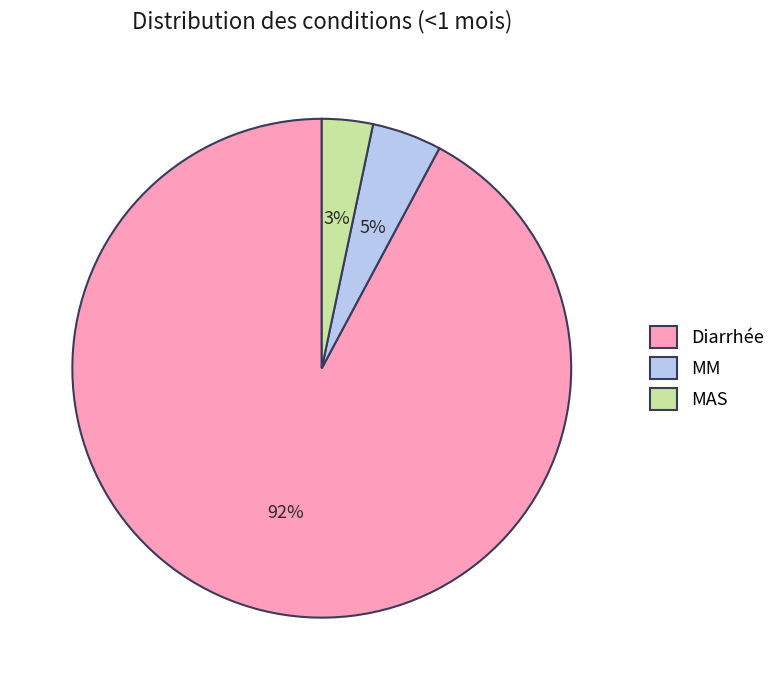

Count the number of slices in the pie.

3